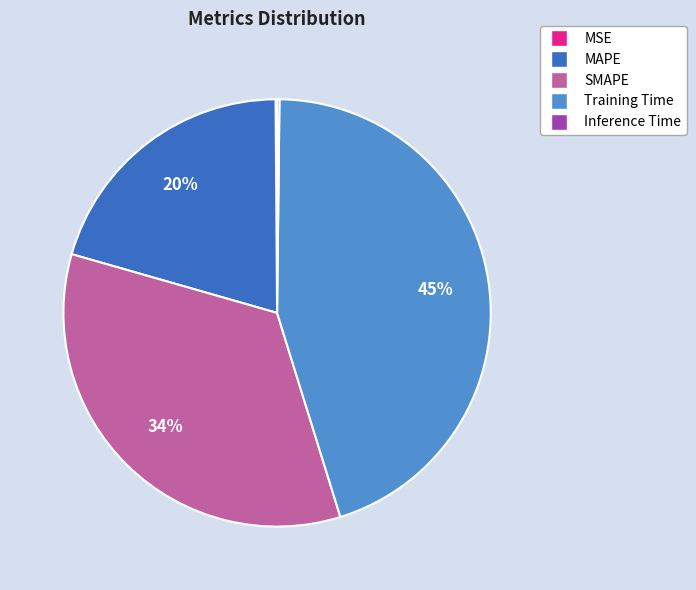

Does MAPE account for over 50% of the chart?

No